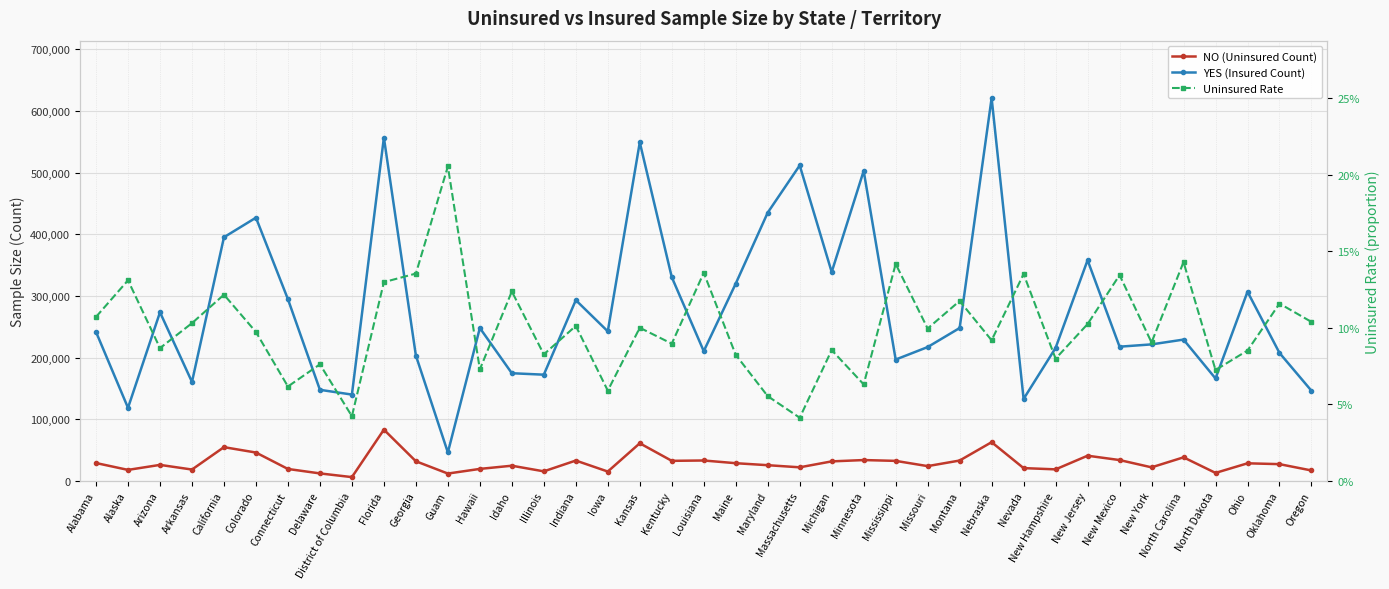

What is the spread (max minus min) of values at New York?

221514.9